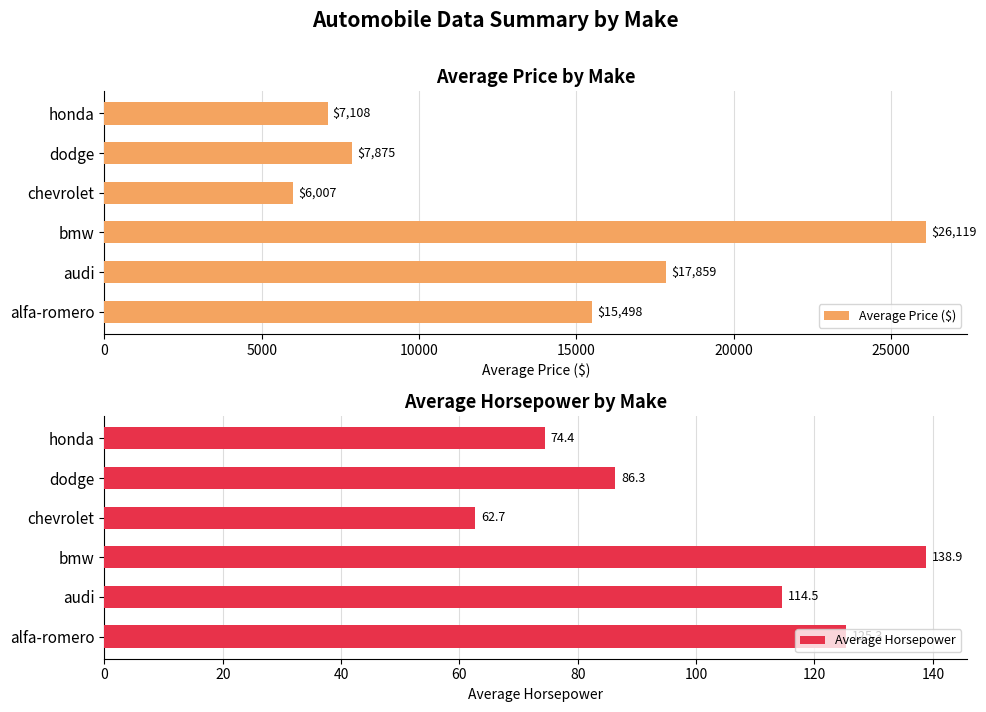

What value does the Average Horsepower series have at bmw?

138.9